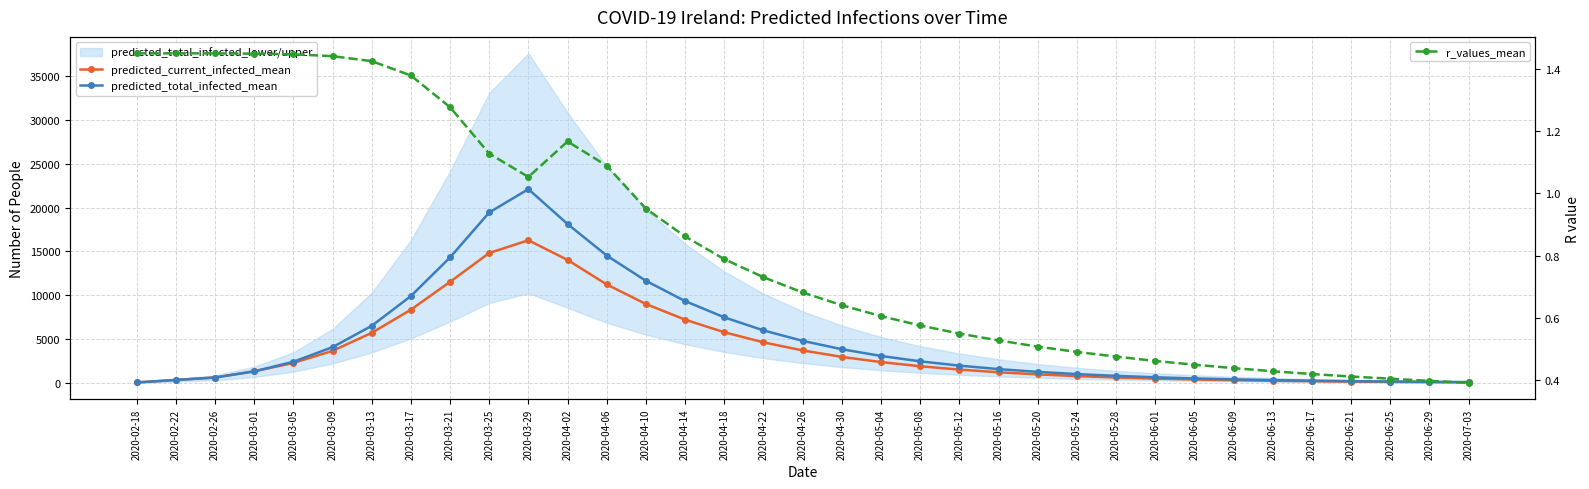

Does the chart display data point markers on the line(s)?

Yes